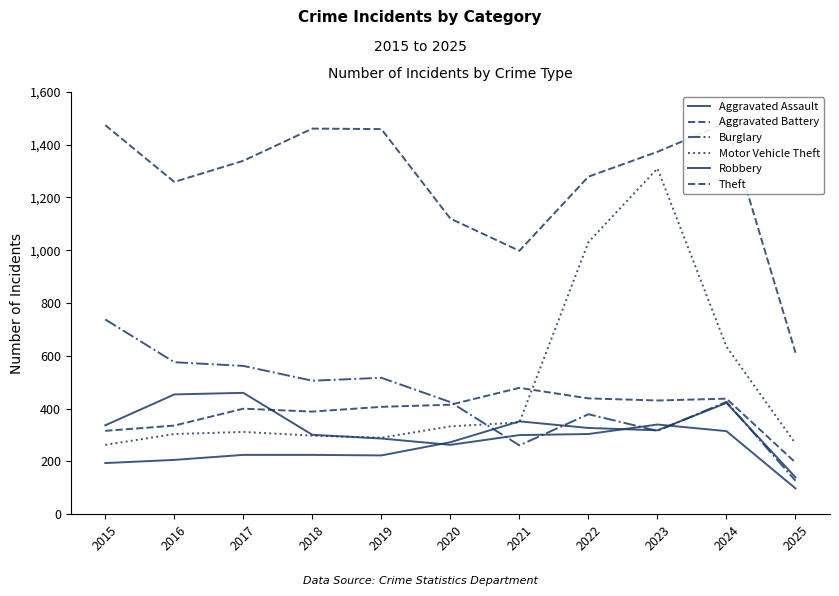

What is the sum of the Robbery values at 2020 and 2025?

361